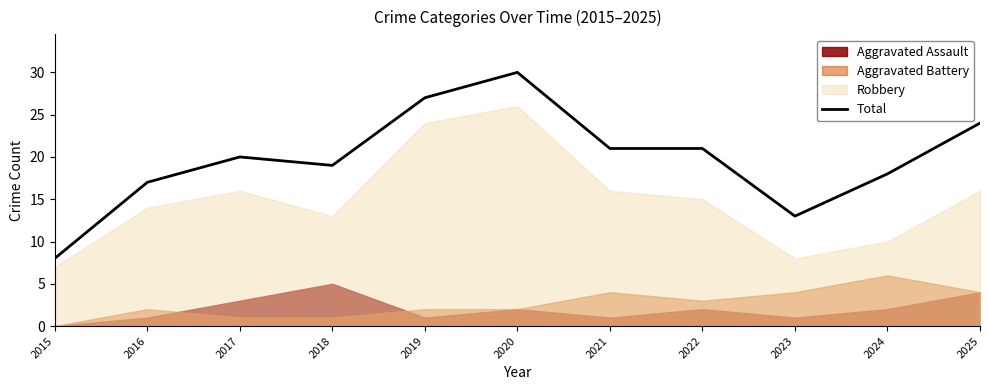

True or false: the data has more than 1 interior local peaks.

True